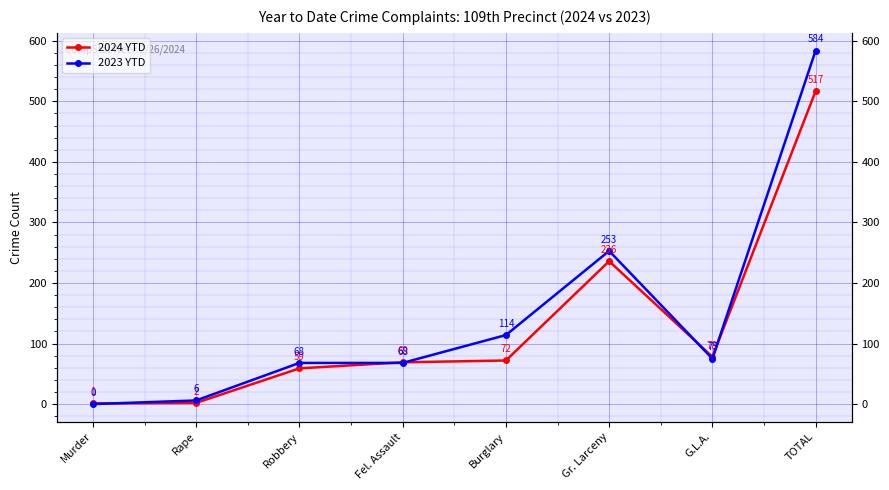

True or false: 2024 YTD has a value of 337 at Gr. Larceny.

False